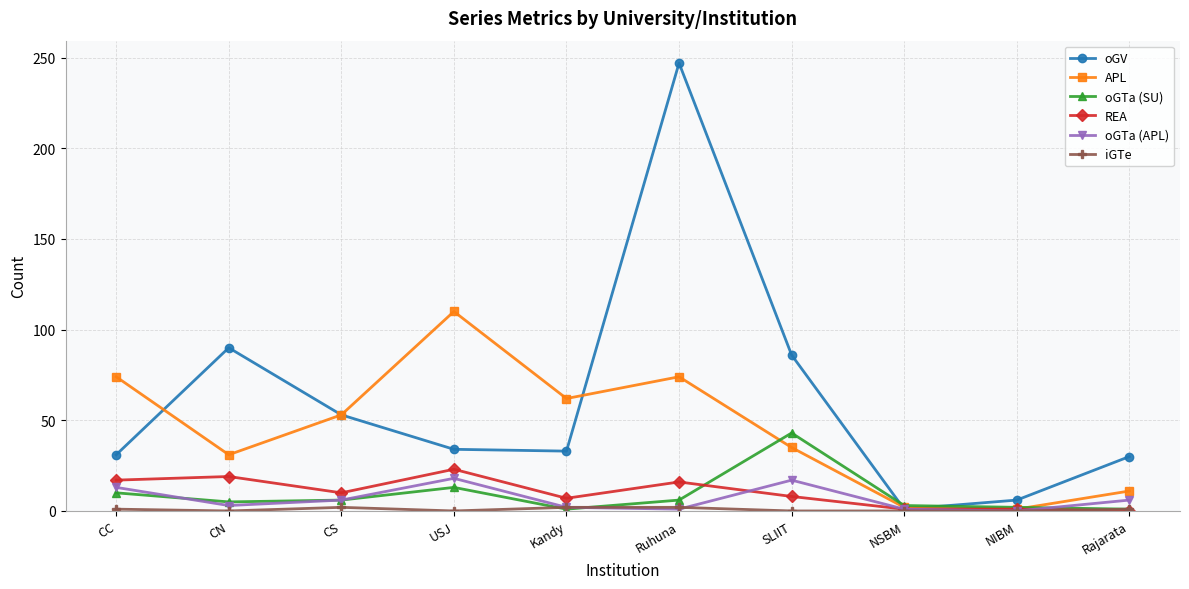

True or false: REA has more than 1 points higher than both neighbors.

True